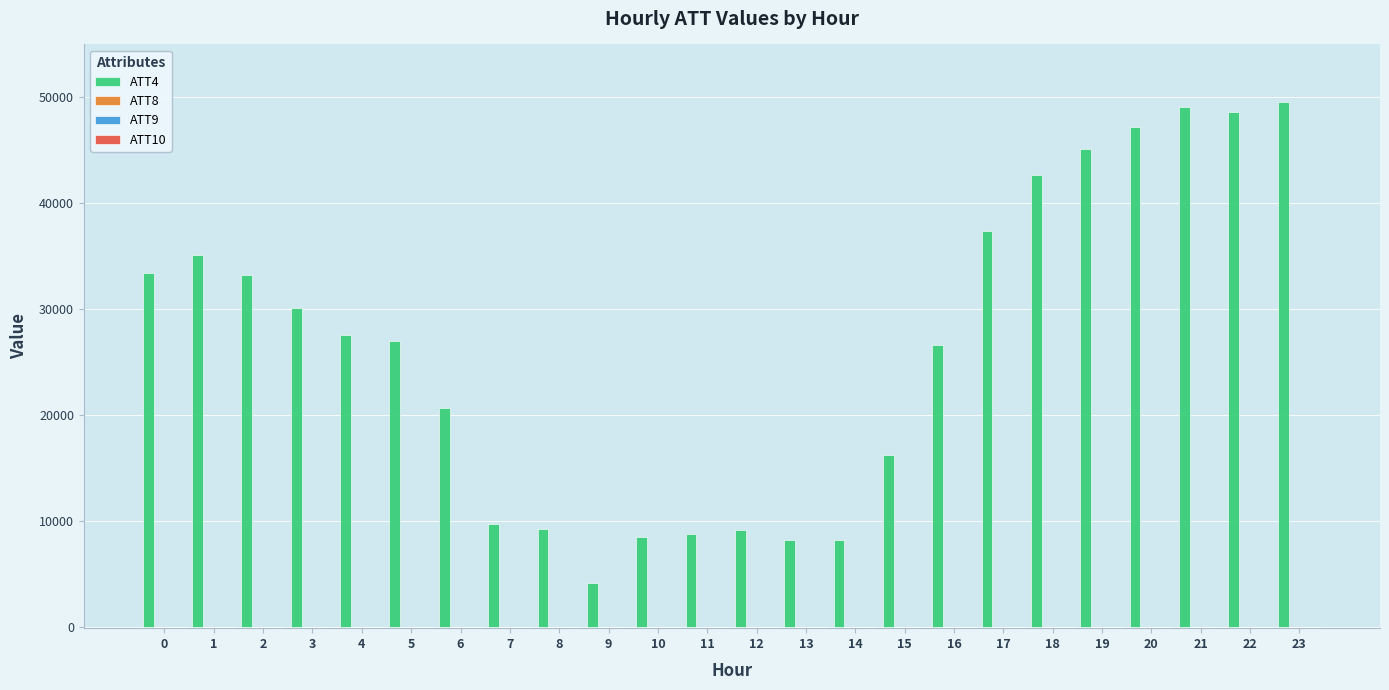

Which series has the largest total across all categories?

ATT4